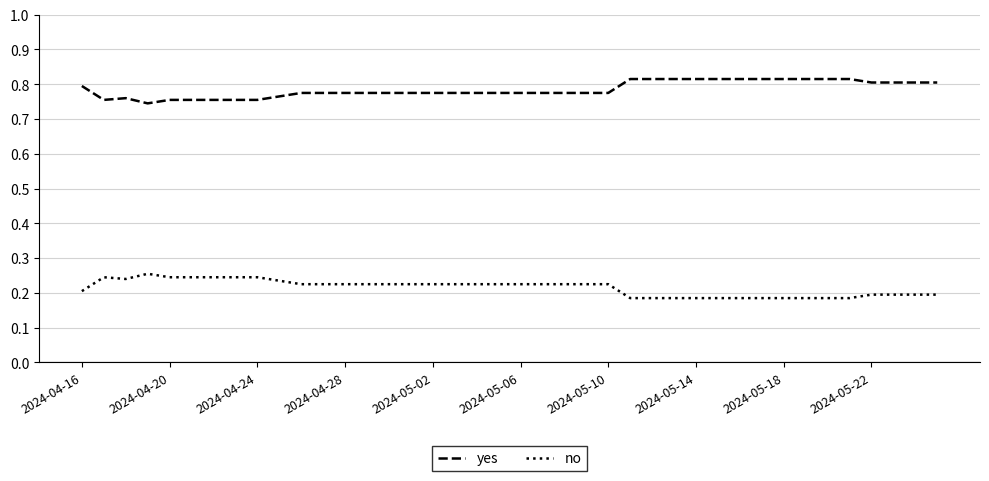

True or false: yes and no cross at least once.

False